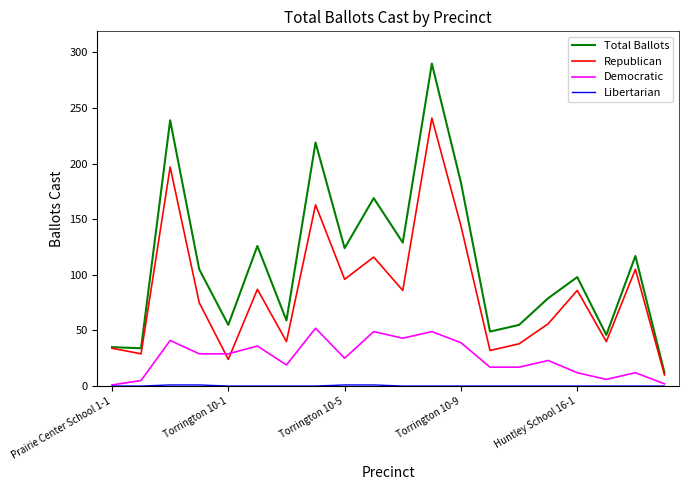

What is the maximum value shown in the chart?

290